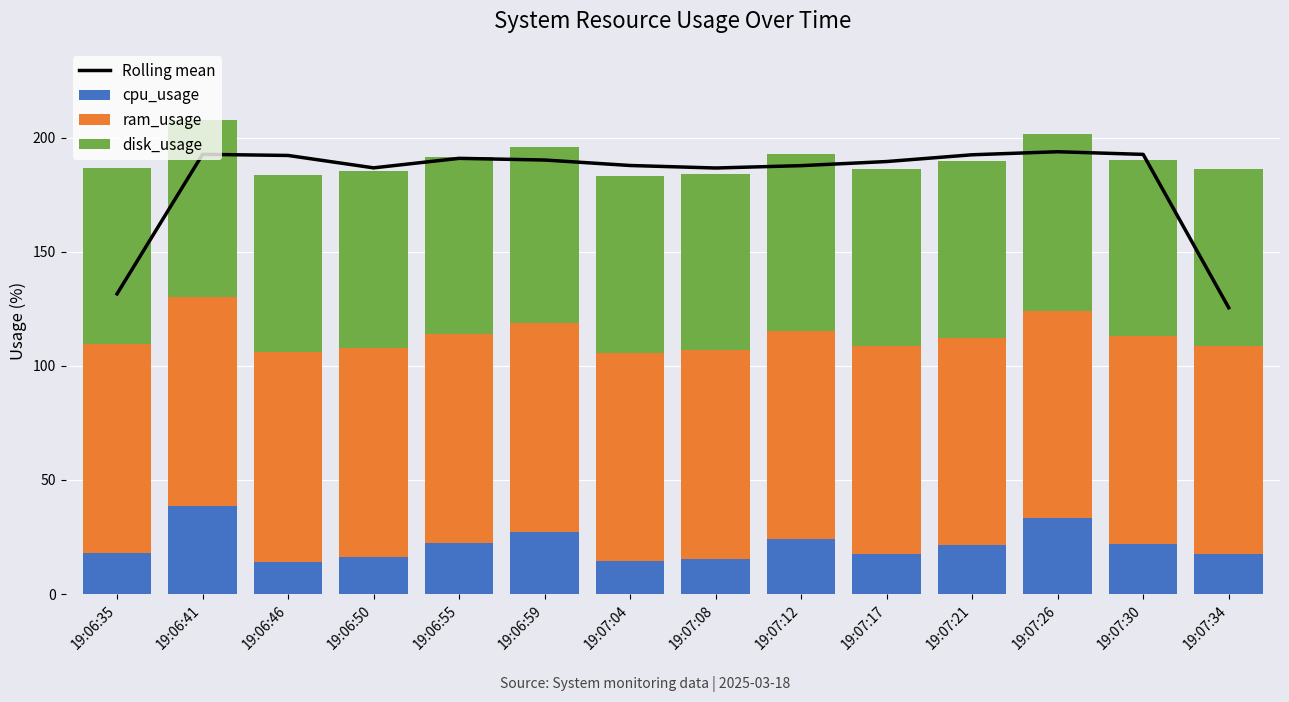

What is the difference between the ram_usage values at 19:07:34 and 19:06:59?

0.4